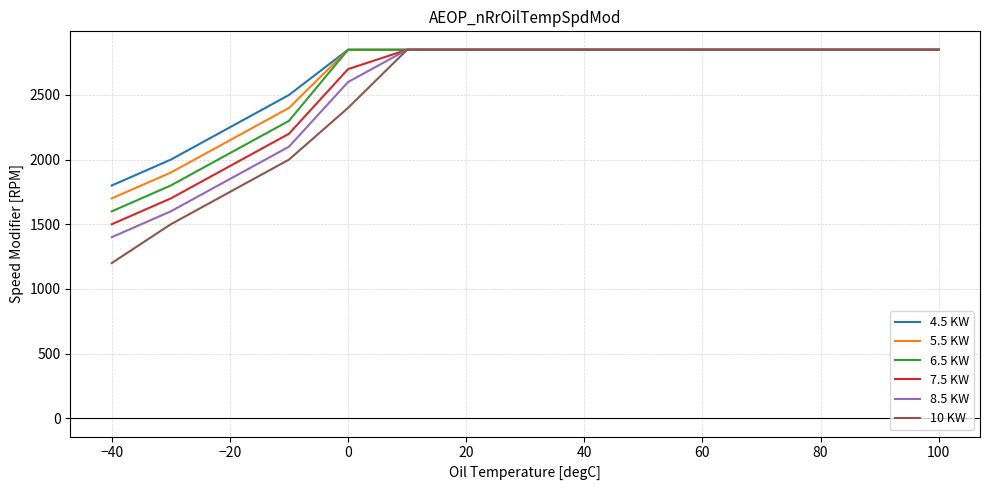

What is the maximum value shown in the chart?

2850